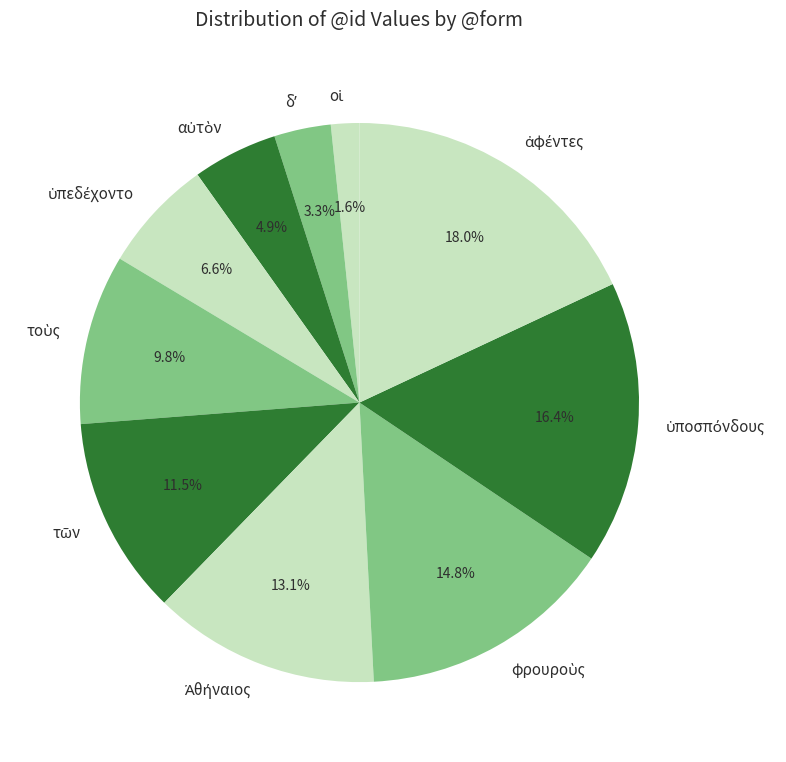

Does any single category account for the majority?

No